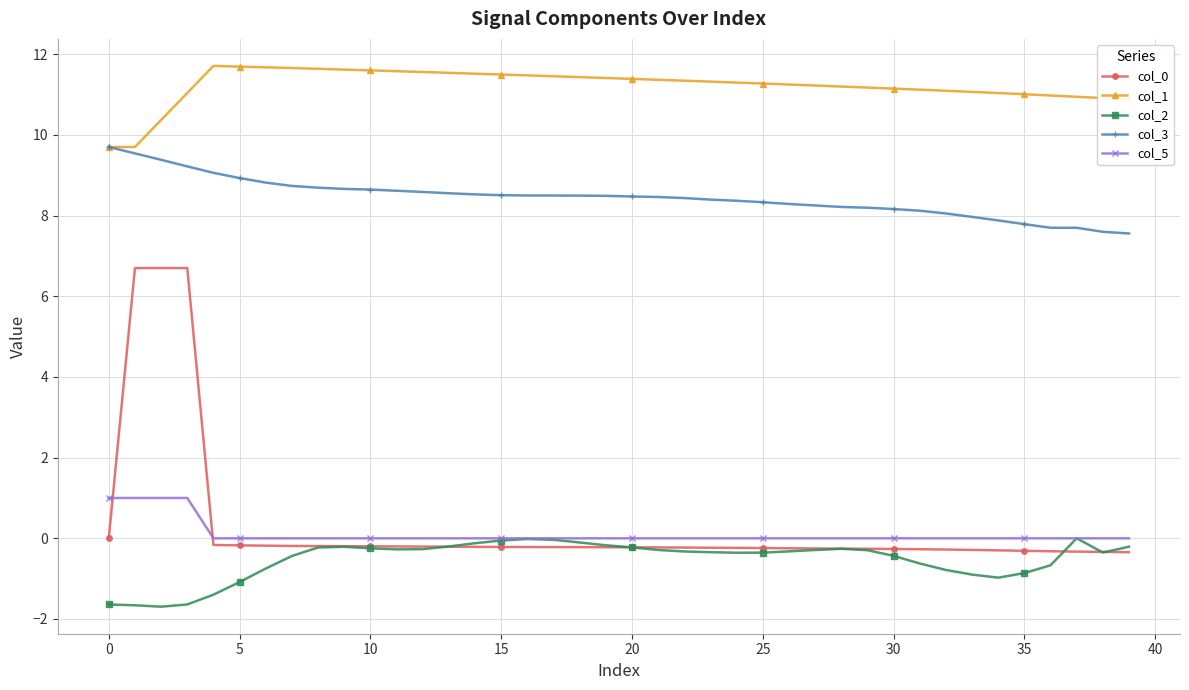

True or false: col_3 and col_5 cross at least once.

False